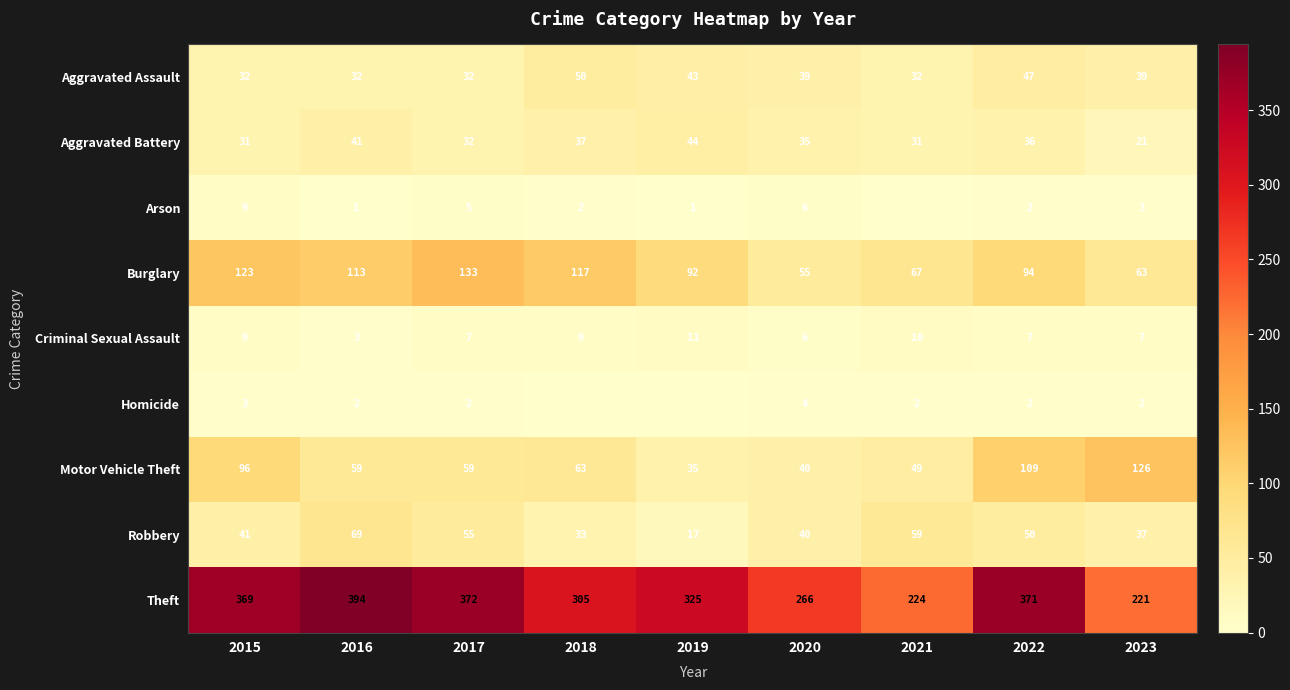

Which category has the highest value in the Burglary series?

2017